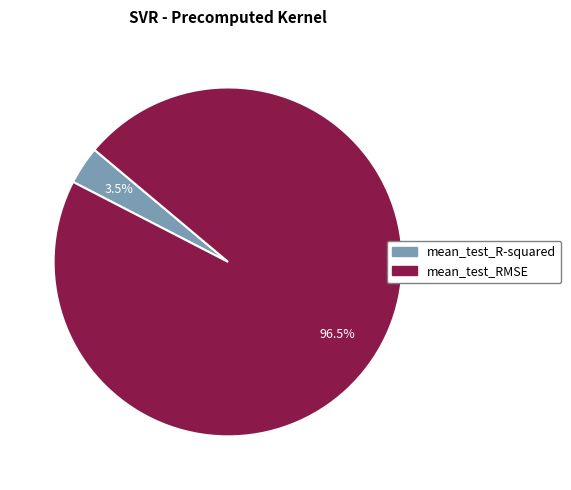

Between mean_test_R-squared and mean_test_RMSE, which is larger?

mean_test_RMSE